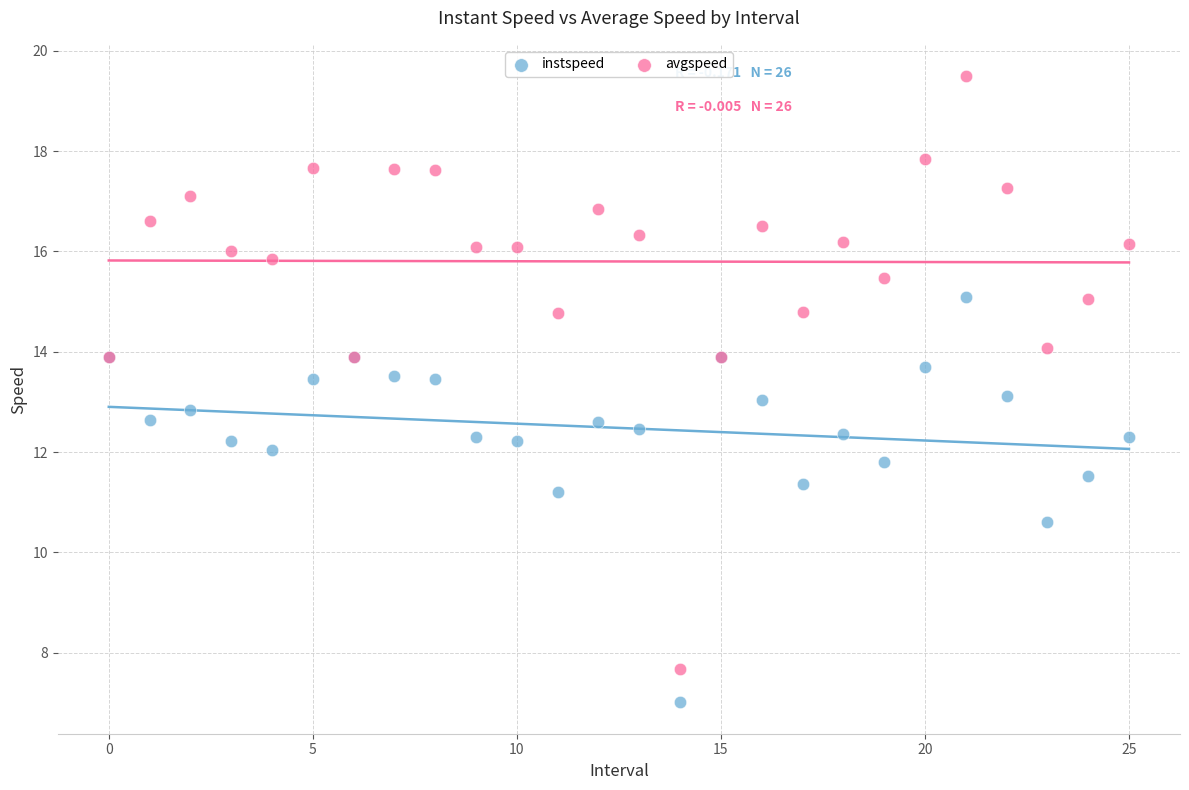

Which series reaches the minimum Y coordinate?

instspeed